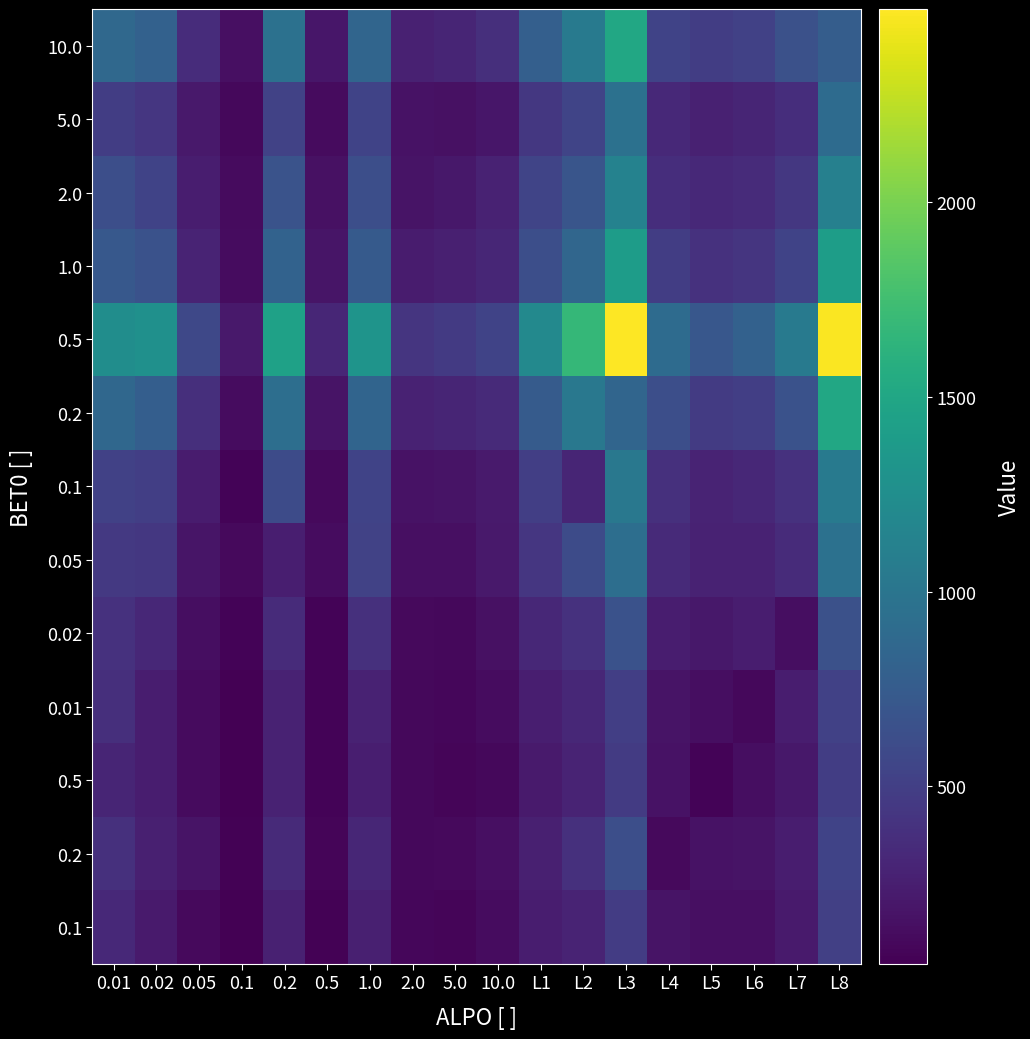

At how many categories does at least one series exceed 2063?

2